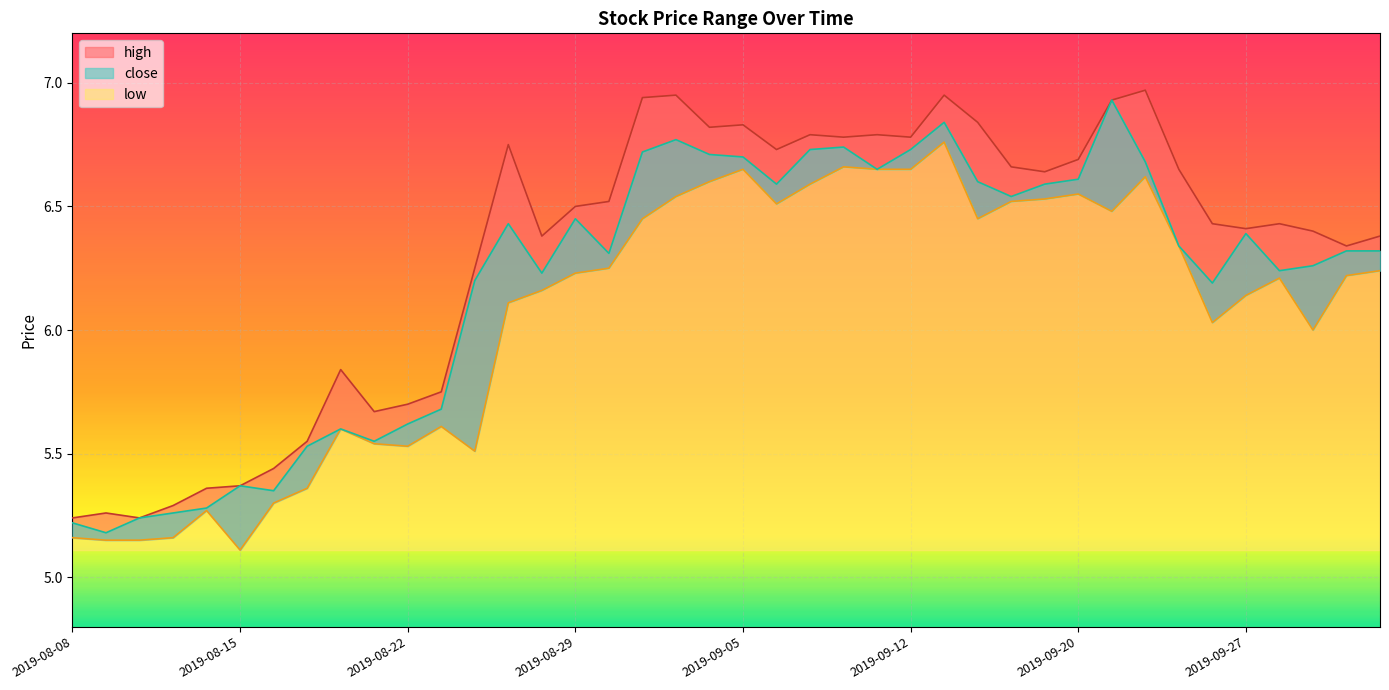

Where is the first local minimum for close?

2019-08-09